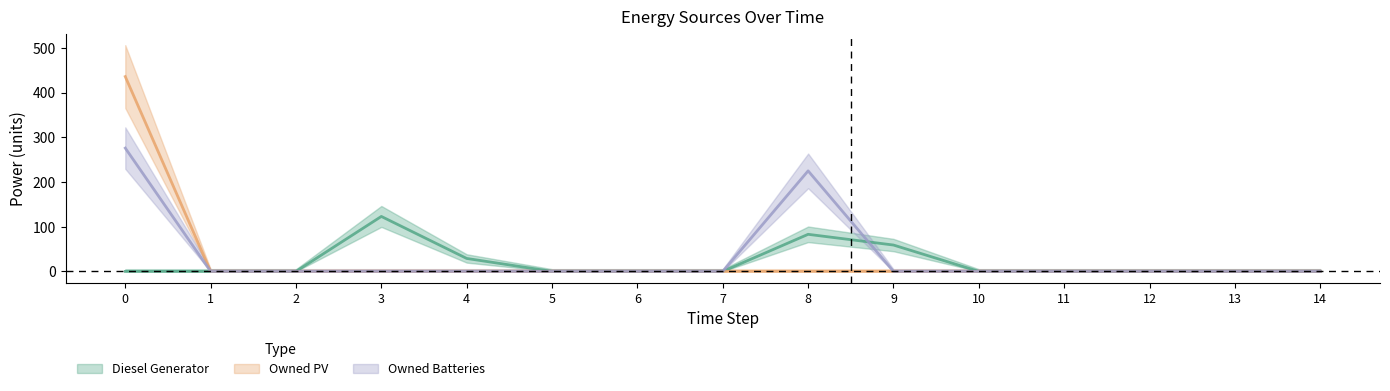

Which series has the largest total across all categories?

Owned Batteries